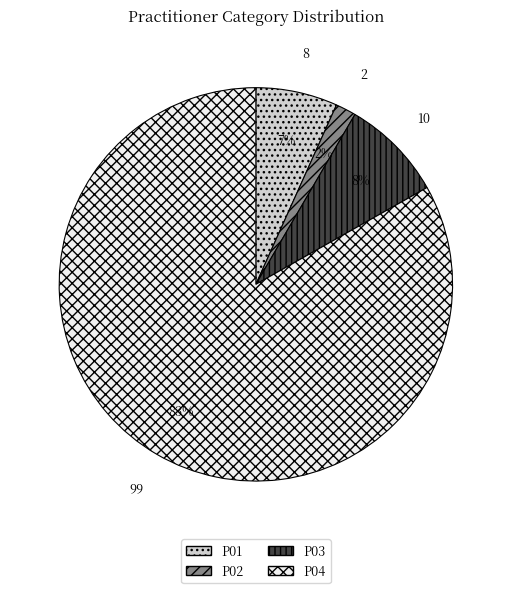

Which slice is the largest?

P04